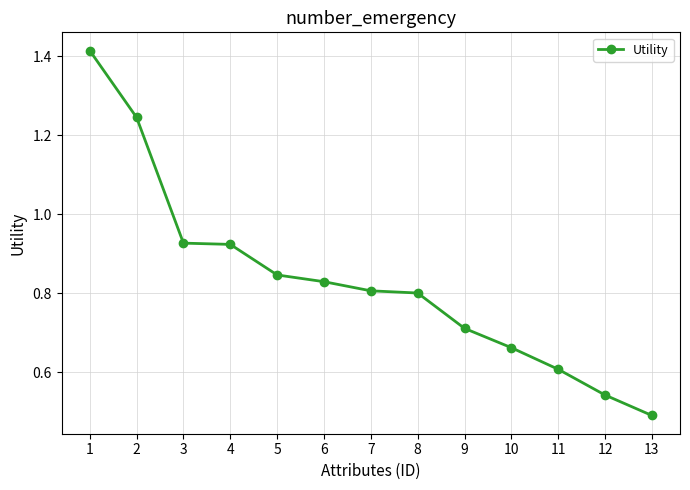

Which has a higher value, 6 or 9?

6